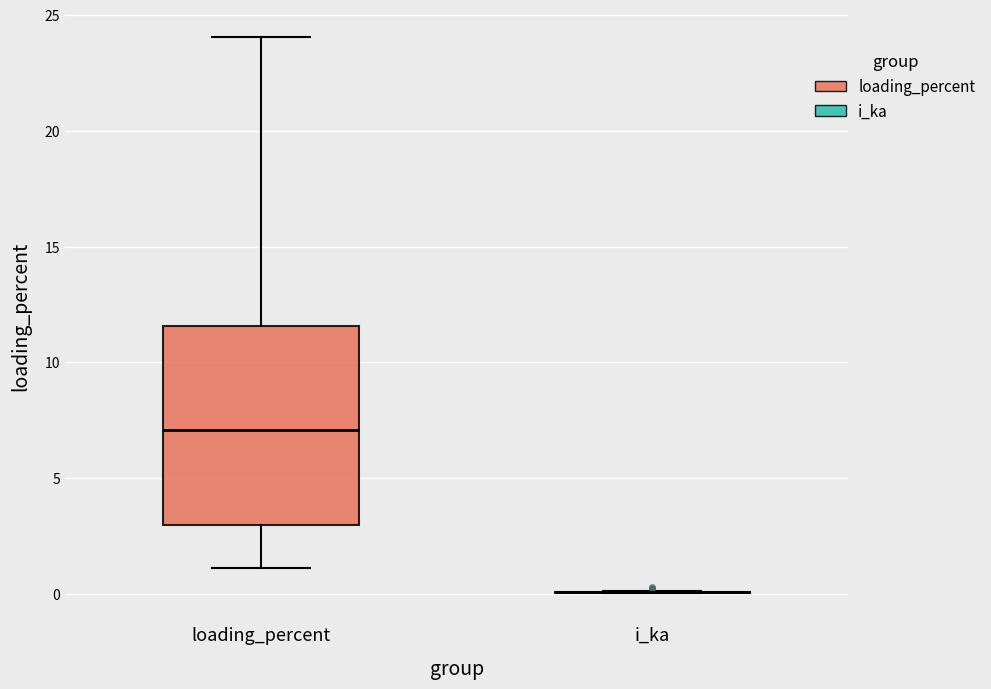

Reading left to right, transcribe this box plot: for each box, give where its median line is, the range the box spans, and where its two whiskers end, as read against the y-axis. The values are not printed on the chart, so give them approximately, as read against the axis.

loading_percent: median 7.0, box 3.0 to 11.5, whiskers 1.0 to 24.0
i_ka: box collapsed to a line at 0.0, whiskers 0.0 to 0.0